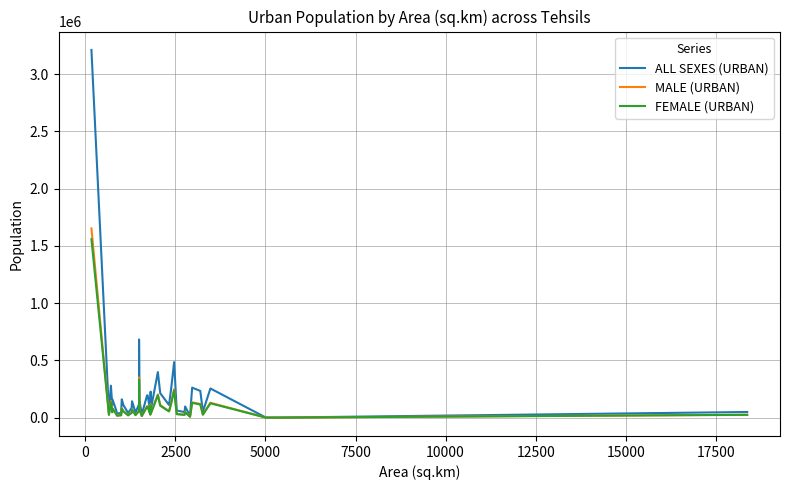

What is the value of the MALE (URBAN) point at the 40th from the left?

24884